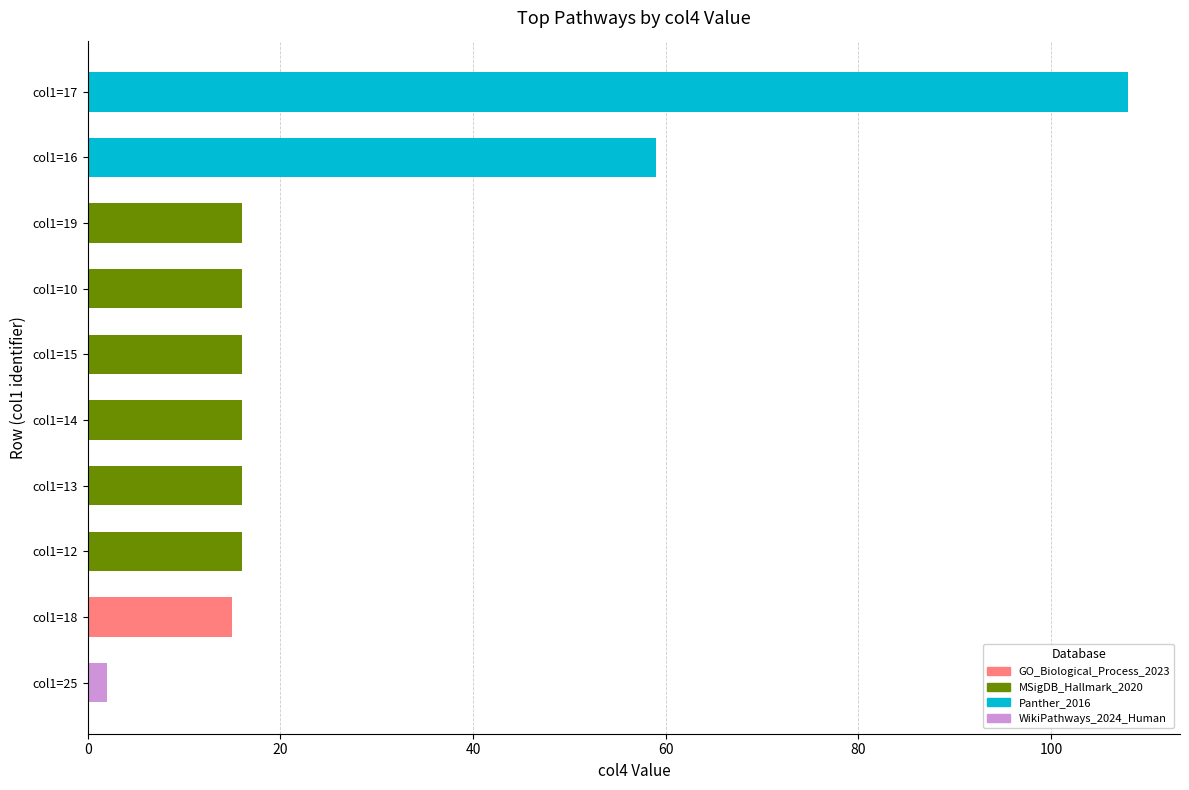

Count the number of categories in the chart.

10